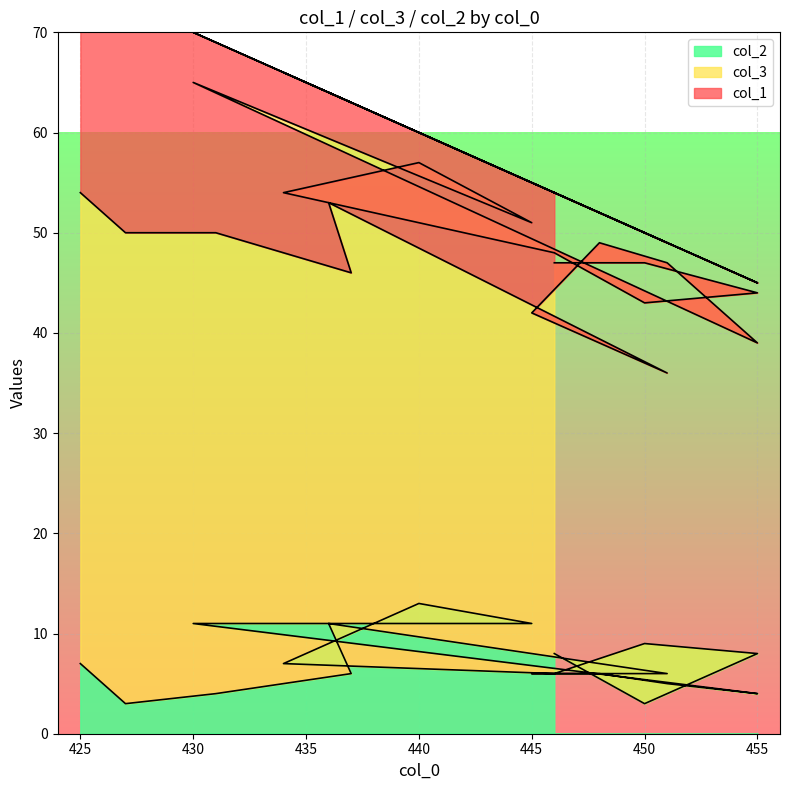

What is the difference between the col_1 values at 434 and 445?

8